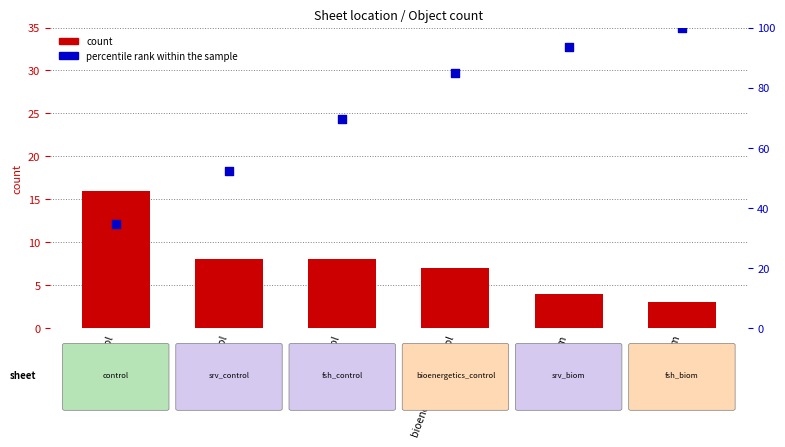

What is the total value across all series at fsh_control?

77.6